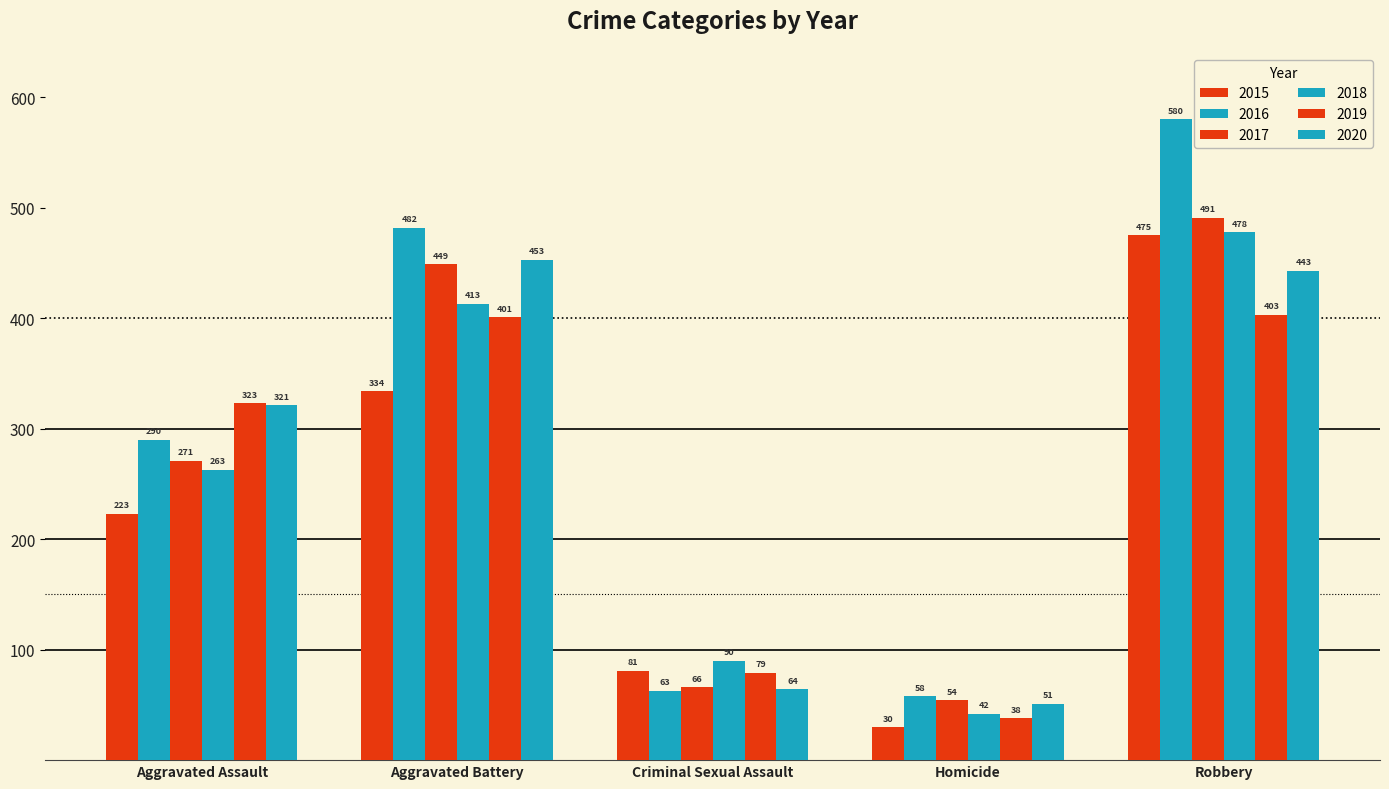

Count the number of data series in this chart.

6